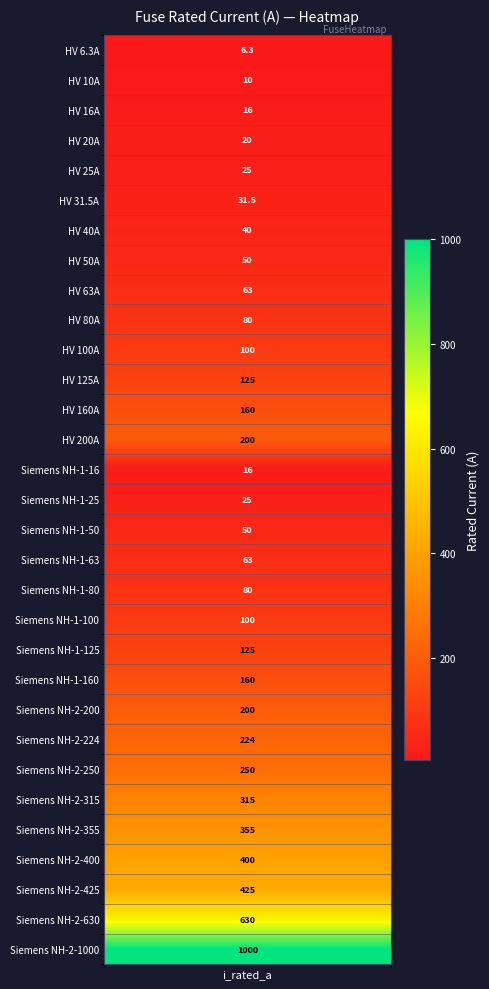

The value at 24 is 250.0. True or false?

True